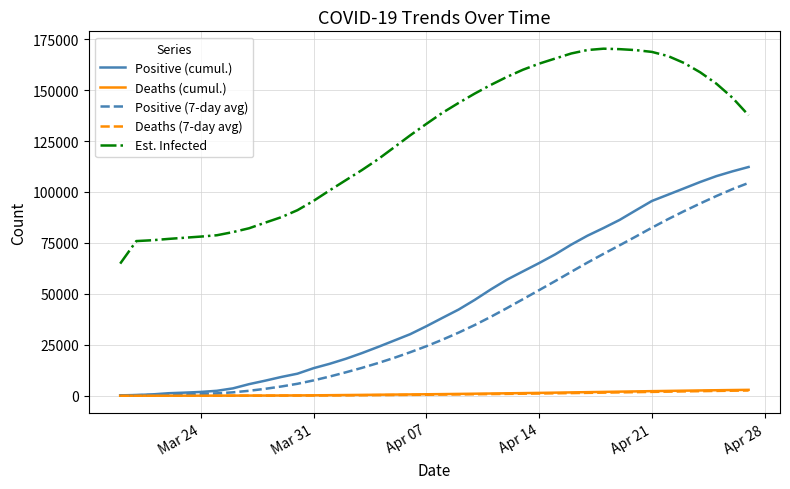

Which series has the largest total across all categories?

Est. Infected